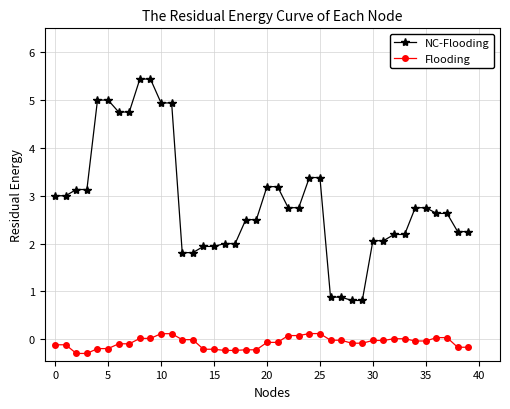

True or false: Flooding and NC-Flooding cross at least once.

False